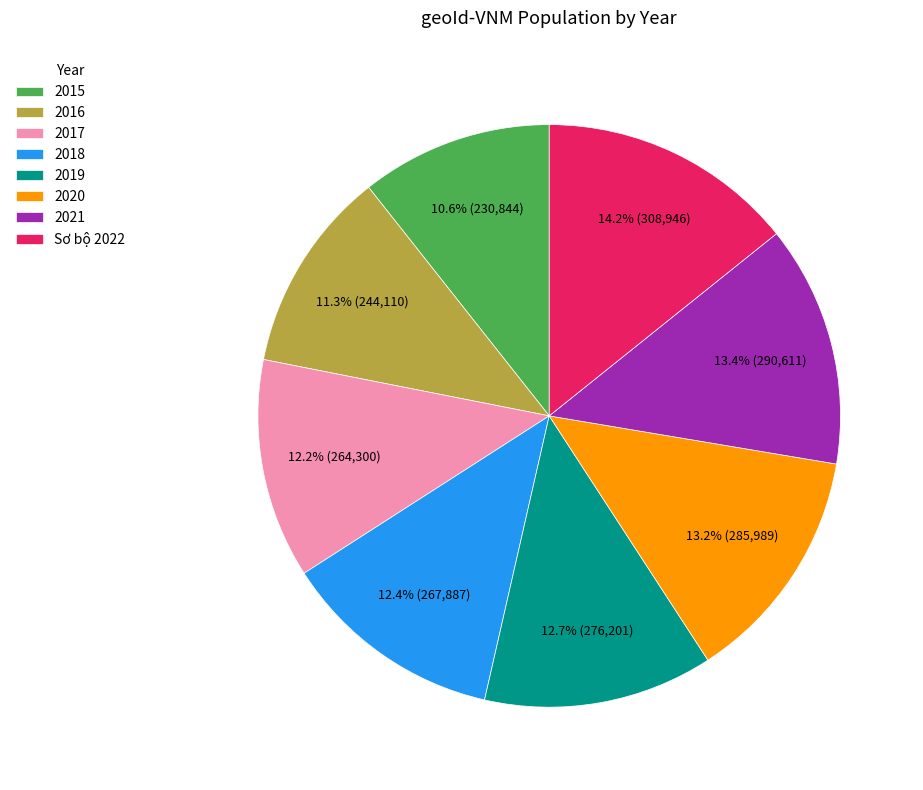

To the nearest percent, what is the difference between the 2015 and 2021 slice percentages?

3%